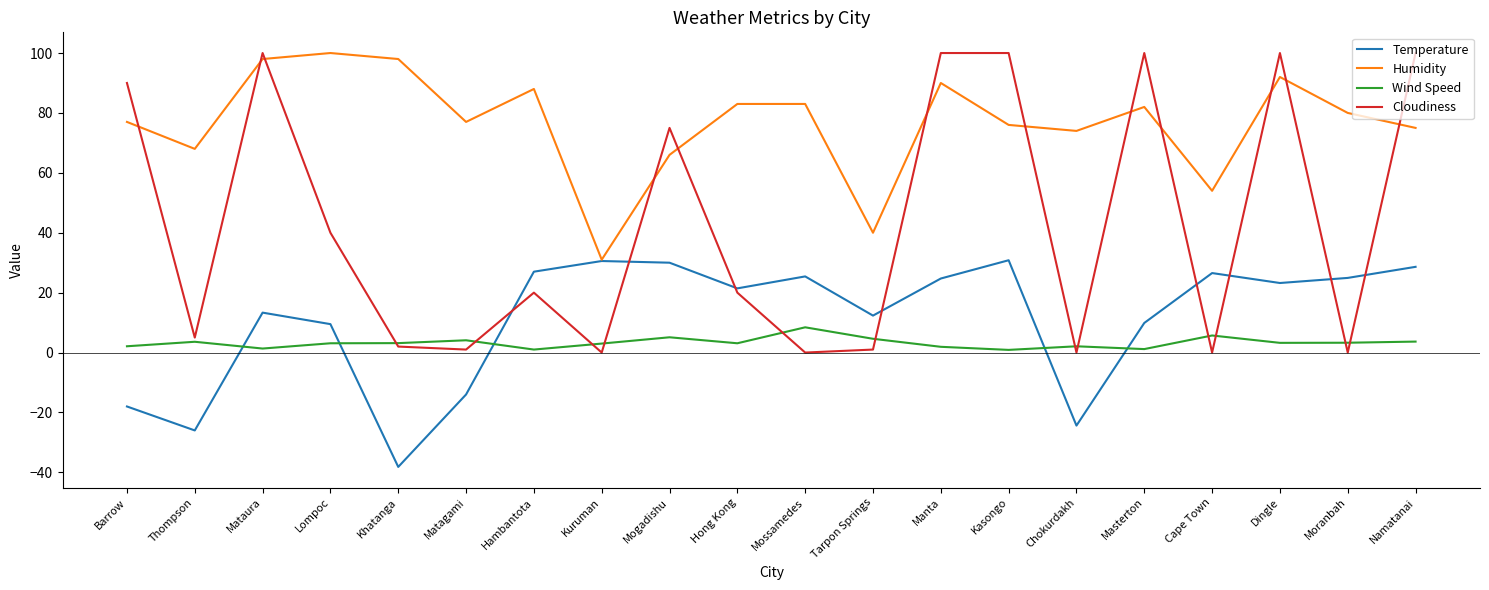

Is the value of Humidity at Matagami greater than the value of Cloudiness at Namatanai?

No